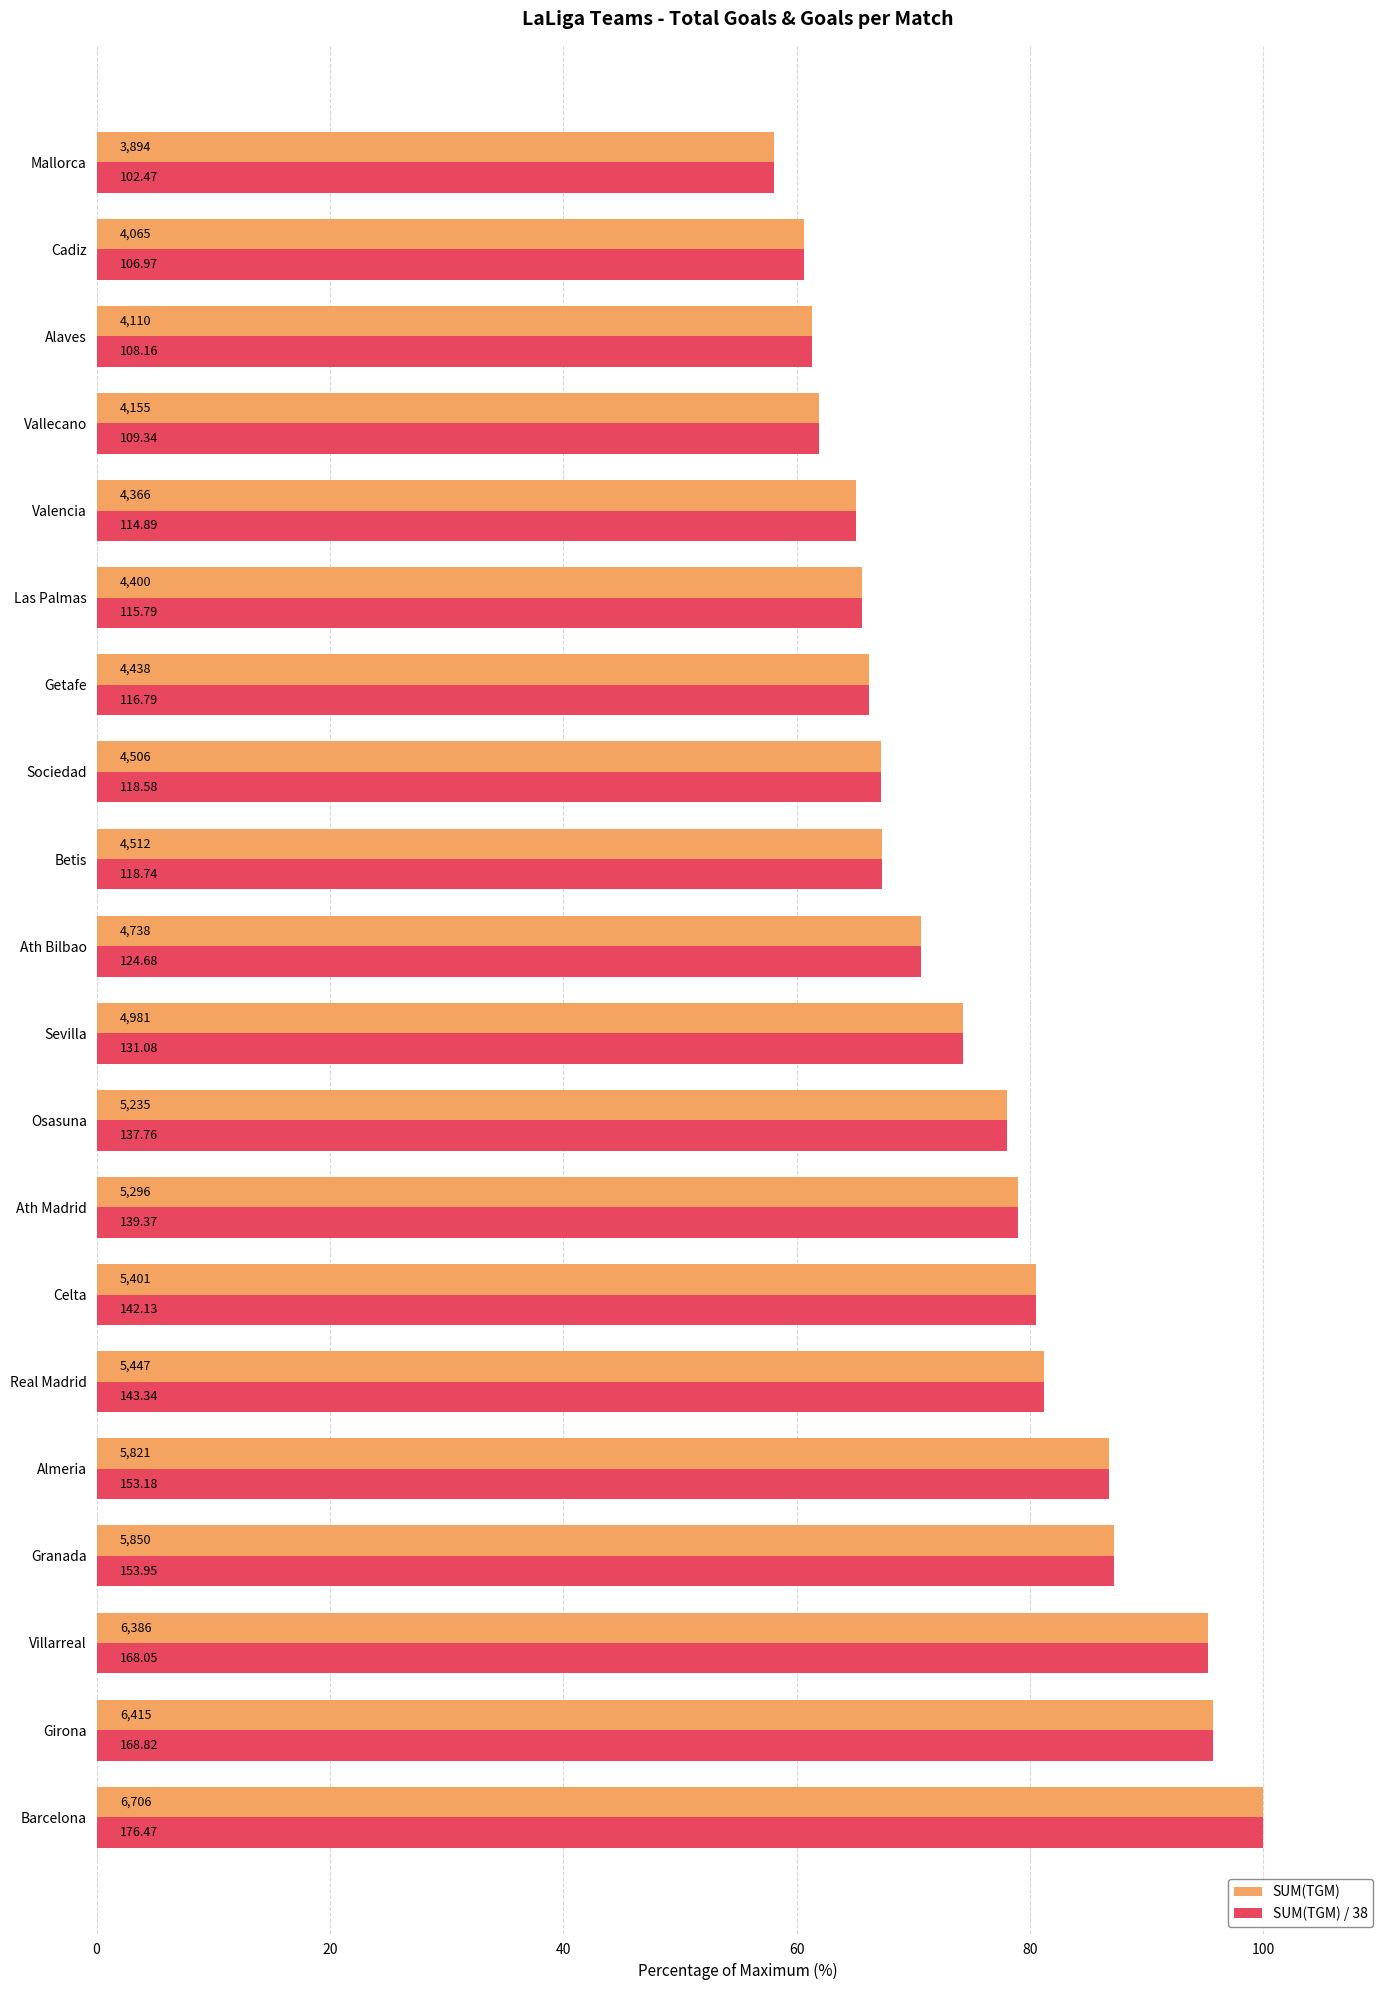

What are all the series names shown in the legend?

SUM(TGM), SUM(TGM) / 38